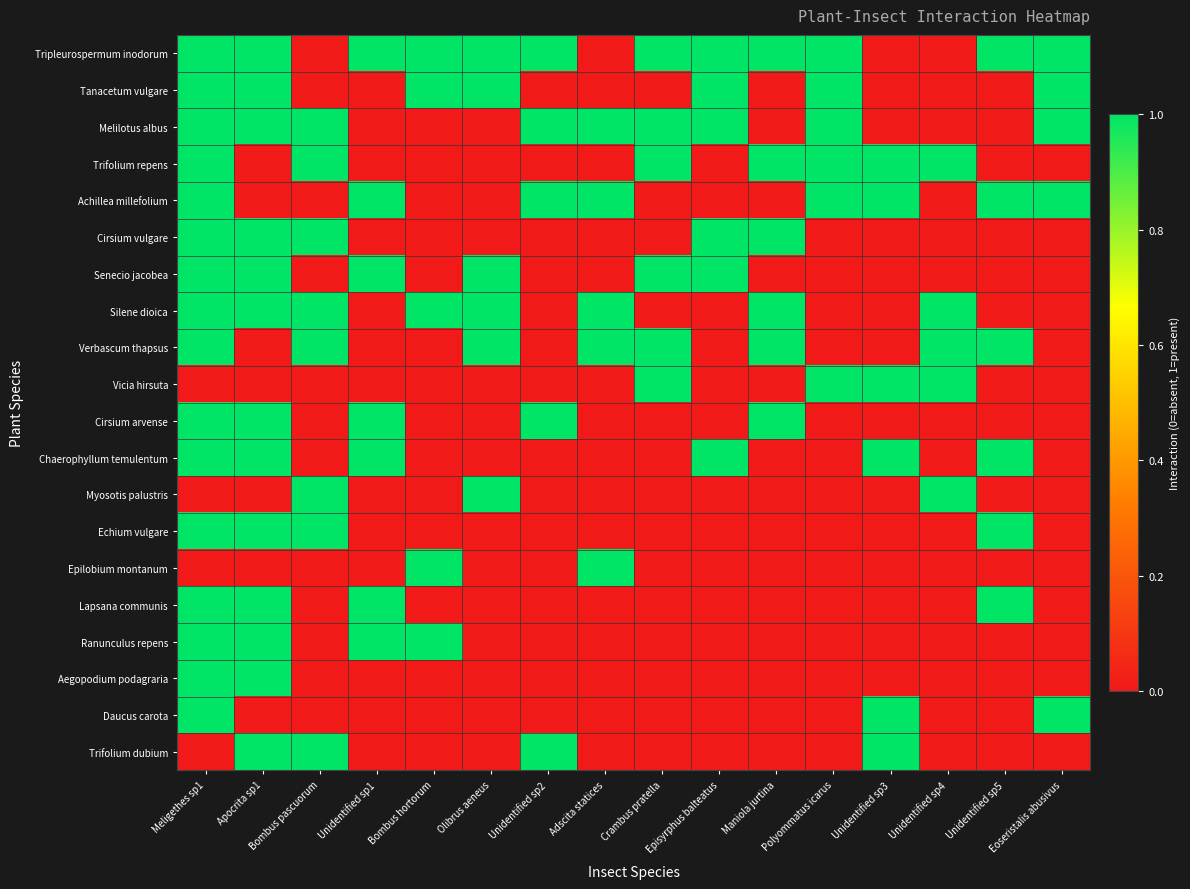

Reading left to right, list all the values displayed in this chart.

Tripleurospermum inodorum: Meligethes sp1=1	Apocrita sp1=1	Bombus pascuorum=0	Unidentified sp1=1	Bombus hortorum=1	Olibrus aeneus=1	Unidentified sp2=1	Adscita statices=0	Crambus pratella=1	Episyrphus balteatus=1	Maniola jurtina=1	Polyommatus icarus=1	Unidentified sp3=0	Unidentified sp4=0	Unidentified sp5=1	Eoseristalis abusivus=1
Tanacetum vulgare: Meligethes sp1=1	Apocrita sp1=1	Bombus pascuorum=0	Unidentified sp1=0	Bombus hortorum=1	Olibrus aeneus=1	Unidentified sp2=0	Adscita statices=0	Crambus pratella=0	Episyrphus balteatus=1	Maniola jurtina=0	Polyommatus icarus=1	Unidentified sp3=0	Unidentified sp4=0	Unidentified sp5=0	Eoseristalis abusivus=1
Melilotus albus: Meligethes sp1=1	Apocrita sp1=1	Bombus pascuorum=1	Unidentified sp1=0	Bombus hortorum=0	Olibrus aeneus=0	Unidentified sp2=1	Adscita statices=1	Crambus pratella=1	Episyrphus balteatus=1	Maniola jurtina=0	Polyommatus icarus=1	Unidentified sp3=0	Unidentified sp4=0	Unidentified sp5=0	Eoseristalis abusivus=1
Trifolium repens: Meligethes sp1=1	Apocrita sp1=0	Bombus pascuorum=1	Unidentified sp1=0	Bombus hortorum=0	Olibrus aeneus=0	Unidentified sp2=0	Adscita statices=0	Crambus pratella=1	Episyrphus balteatus=0	Maniola jurtina=1	Polyommatus icarus=1	Unidentified sp3=1	Unidentified sp4=1	Unidentified sp5=0	Eoseristalis abusivus=0
Achillea millefolium: Meligethes sp1=1	Apocrita sp1=0	Bombus pascuorum=0	Unidentified sp1=1	Bombus hortorum=0	Olibrus aeneus=0	Unidentified sp2=1	Adscita statices=1	Crambus pratella=0	Episyrphus balteatus=0	Maniola jurtina=0	Polyommatus icarus=1	Unidentified sp3=1	Unidentified sp4=0	Unidentified sp5=1	Eoseristalis abusivus=1
Cirsium vulgare: Meligethes sp1=1	Apocrita sp1=1	Bombus pascuorum=1	Unidentified sp1=0	Bombus hortorum=0	Olibrus aeneus=0	Unidentified sp2=0	Adscita statices=0	Crambus pratella=0	Episyrphus balteatus=1	Maniola jurtina=1	Polyommatus icarus=0	Unidentified sp3=0	Unidentified sp4=0	Unidentified sp5=0	Eoseristalis abusivus=0
Senecio jacobea: Meligethes sp1=1	Apocrita sp1=1	Bombus pascuorum=0	Unidentified sp1=1	Bombus hortorum=0	Olibrus aeneus=1	Unidentified sp2=0	Adscita statices=0	Crambus pratella=1	Episyrphus balteatus=1	Maniola jurtina=0	Polyommatus icarus=0	Unidentified sp3=0	Unidentified sp4=0	Unidentified sp5=0	Eoseristalis abusivus=0
Silene dioica: Meligethes sp1=1	Apocrita sp1=1	Bombus pascuorum=1	Unidentified sp1=0	Bombus hortorum=1	Olibrus aeneus=1	Unidentified sp2=0	Adscita statices=1	Crambus pratella=0	Episyrphus balteatus=0	Maniola jurtina=1	Polyommatus icarus=0	Unidentified sp3=0	Unidentified sp4=1	Unidentified sp5=0	Eoseristalis abusivus=0
Verbascum thapsus: Meligethes sp1=1	Apocrita sp1=0	Bombus pascuorum=1	Unidentified sp1=0	Bombus hortorum=0	Olibrus aeneus=1	Unidentified sp2=0	Adscita statices=1	Crambus pratella=1	Episyrphus balteatus=0	Maniola jurtina=1	Polyommatus icarus=0	Unidentified sp3=0	Unidentified sp4=1	Unidentified sp5=1	Eoseristalis abusivus=0
Vicia hirsuta: Meligethes sp1=0	Apocrita sp1=0	Bombus pascuorum=0	Unidentified sp1=0	Bombus hortorum=0	Olibrus aeneus=0	Unidentified sp2=0	Adscita statices=0	Crambus pratella=1	Episyrphus balteatus=0	Maniola jurtina=0	Polyommatus icarus=1	Unidentified sp3=1	Unidentified sp4=1	Unidentified sp5=0	Eoseristalis abusivus=0
Cirsium arvense: Meligethes sp1=1	Apocrita sp1=1	Bombus pascuorum=0	Unidentified sp1=1	Bombus hortorum=0	Olibrus aeneus=0	Unidentified sp2=1	Adscita statices=0	Crambus pratella=0	Episyrphus balteatus=0	Maniola jurtina=1	Polyommatus icarus=0	Unidentified sp3=0	Unidentified sp4=0	Unidentified sp5=0	Eoseristalis abusivus=0
Chaerophyllum temulentum: Meligethes sp1=1	Apocrita sp1=1	Bombus pascuorum=0	Unidentified sp1=1	Bombus hortorum=0	Olibrus aeneus=0	Unidentified sp2=0	Adscita statices=0	Crambus pratella=0	Episyrphus balteatus=1	Maniola jurtina=0	Polyommatus icarus=0	Unidentified sp3=1	Unidentified sp4=0	Unidentified sp5=1	Eoseristalis abusivus=0
Myosotis palustris: Meligethes sp1=0	Apocrita sp1=0	Bombus pascuorum=1	Unidentified sp1=0	Bombus hortorum=0	Olibrus aeneus=1	Unidentified sp2=0	Adscita statices=0	Crambus pratella=0	Episyrphus balteatus=0	Maniola jurtina=0	Polyommatus icarus=0	Unidentified sp3=0	Unidentified sp4=1	Unidentified sp5=0	Eoseristalis abusivus=0
Echium vulgare: Meligethes sp1=1	Apocrita sp1=1	Bombus pascuorum=1	Unidentified sp1=0	Bombus hortorum=0	Olibrus aeneus=0	Unidentified sp2=0	Adscita statices=0	Crambus pratella=0	Episyrphus balteatus=0	Maniola jurtina=0	Polyommatus icarus=0	Unidentified sp3=0	Unidentified sp4=0	Unidentified sp5=1	Eoseristalis abusivus=0
Epilobium montanum: Meligethes sp1=0	Apocrita sp1=0	Bombus pascuorum=0	Unidentified sp1=0	Bombus hortorum=1	Olibrus aeneus=0	Unidentified sp2=0	Adscita statices=1	Crambus pratella=0	Episyrphus balteatus=0	Maniola jurtina=0	Polyommatus icarus=0	Unidentified sp3=0	Unidentified sp4=0	Unidentified sp5=0	Eoseristalis abusivus=0
Lapsana communis: Meligethes sp1=1	Apocrita sp1=1	Bombus pascuorum=0	Unidentified sp1=1	Bombus hortorum=0	Olibrus aeneus=0	Unidentified sp2=0	Adscita statices=0	Crambus pratella=0	Episyrphus balteatus=0	Maniola jurtina=0	Polyommatus icarus=0	Unidentified sp3=0	Unidentified sp4=0	Unidentified sp5=1	Eoseristalis abusivus=0
Ranunculus repens: Meligethes sp1=1	Apocrita sp1=1	Bombus pascuorum=0	Unidentified sp1=1	Bombus hortorum=1	Olibrus aeneus=0	Unidentified sp2=0	Adscita statices=0	Crambus pratella=0	Episyrphus balteatus=0	Maniola jurtina=0	Polyommatus icarus=0	Unidentified sp3=0	Unidentified sp4=0	Unidentified sp5=0	Eoseristalis abusivus=0
Aegopodium podagraria: Meligethes sp1=1	Apocrita sp1=1	Bombus pascuorum=0	Unidentified sp1=0	Bombus hortorum=0	Olibrus aeneus=0	Unidentified sp2=0	Adscita statices=0	Crambus pratella=0	Episyrphus balteatus=0	Maniola jurtina=0	Polyommatus icarus=0	Unidentified sp3=0	Unidentified sp4=0	Unidentified sp5=0	Eoseristalis abusivus=0
Daucus carota: Meligethes sp1=1	Apocrita sp1=0	Bombus pascuorum=0	Unidentified sp1=0	Bombus hortorum=0	Olibrus aeneus=0	Unidentified sp2=0	Adscita statices=0	Crambus pratella=0	Episyrphus balteatus=0	Maniola jurtina=0	Polyommatus icarus=0	Unidentified sp3=1	Unidentified sp4=0	Unidentified sp5=0	Eoseristalis abusivus=1
Trifolium dubium: Meligethes sp1=0	Apocrita sp1=1	Bombus pascuorum=1	Unidentified sp1=0	Bombus hortorum=0	Olibrus aeneus=0	Unidentified sp2=1	Adscita statices=0	Crambus pratella=0	Episyrphus balteatus=0	Maniola jurtina=0	Polyommatus icarus=0	Unidentified sp3=1	Unidentified sp4=0	Unidentified sp5=0	Eoseristalis abusivus=0